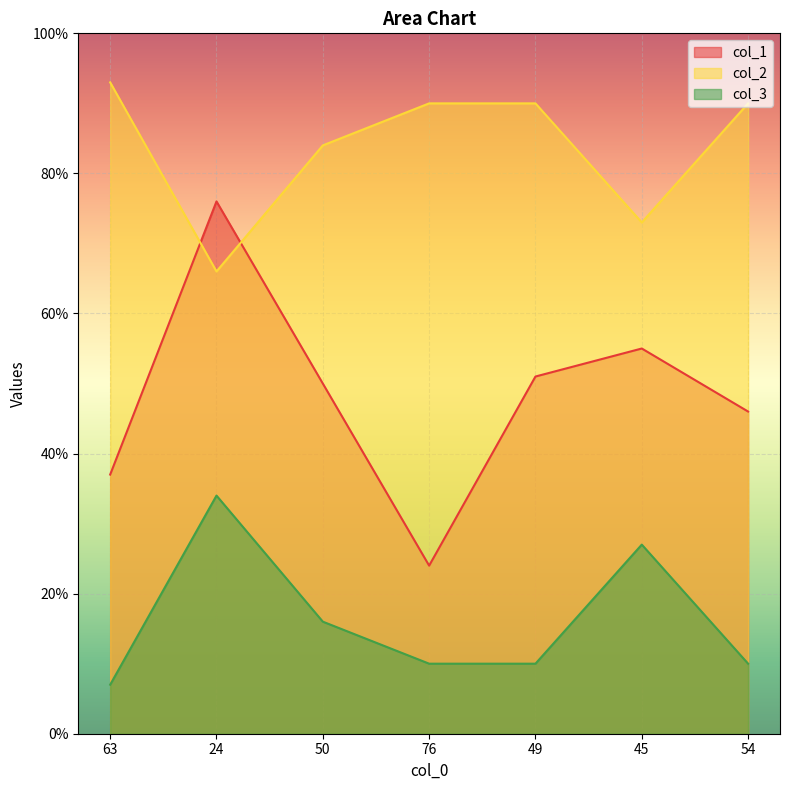

What is the label of the 5th point from the left?

49